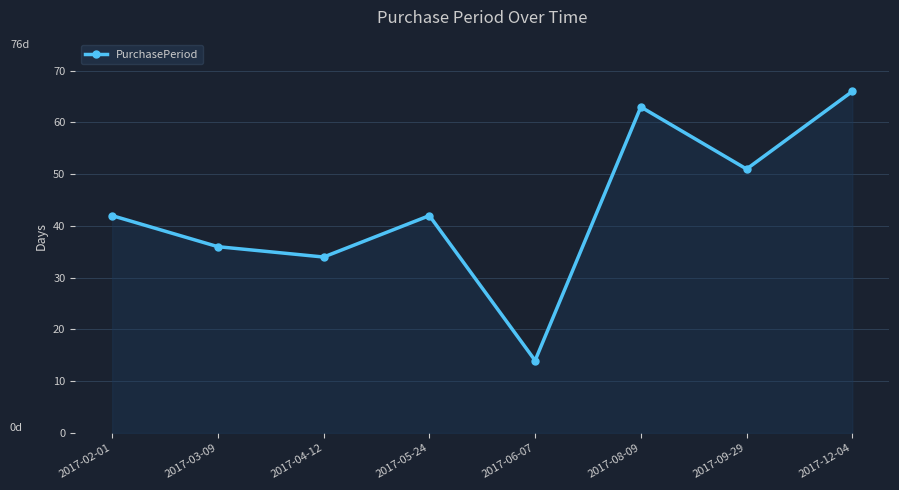

The chart shows a value of 16 at 2017-12-04. True or false?

False